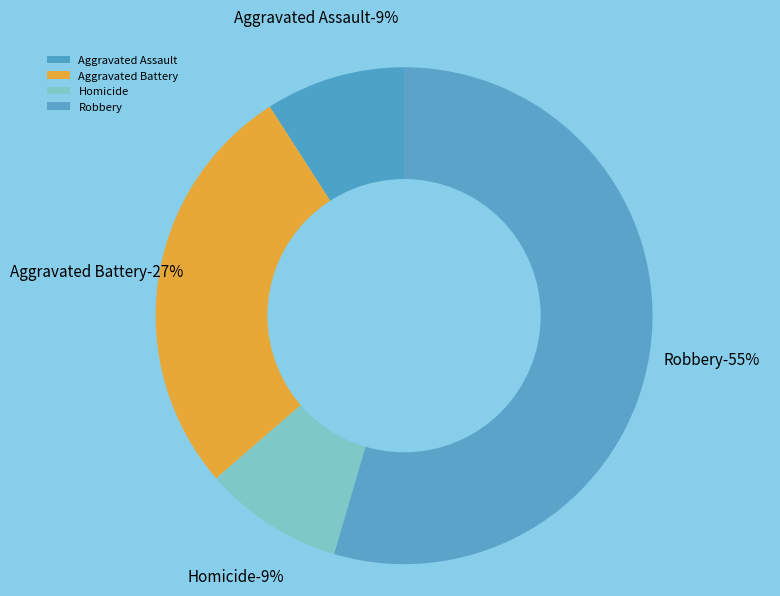

Is it true that Homicide is 21% of the pie?

False